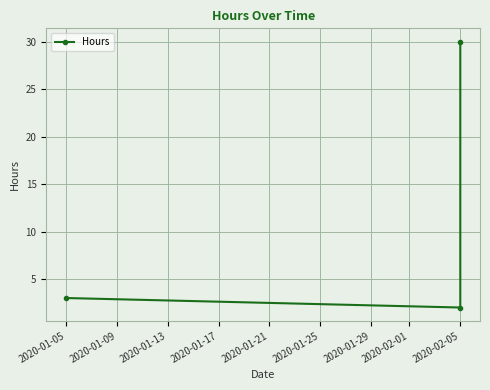

What is the greatest value displayed?

30